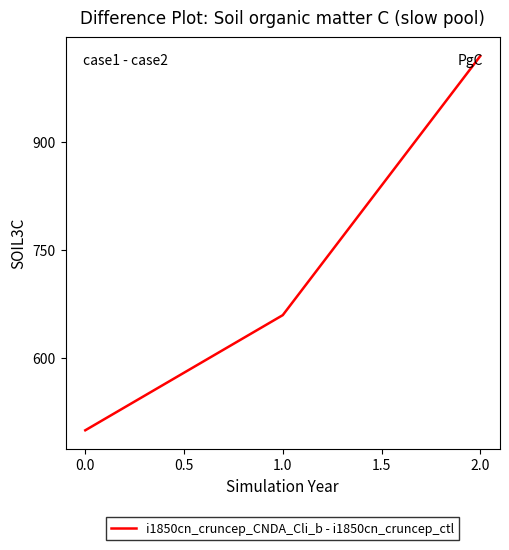

What is the difference between the maximum and minimum values?

520